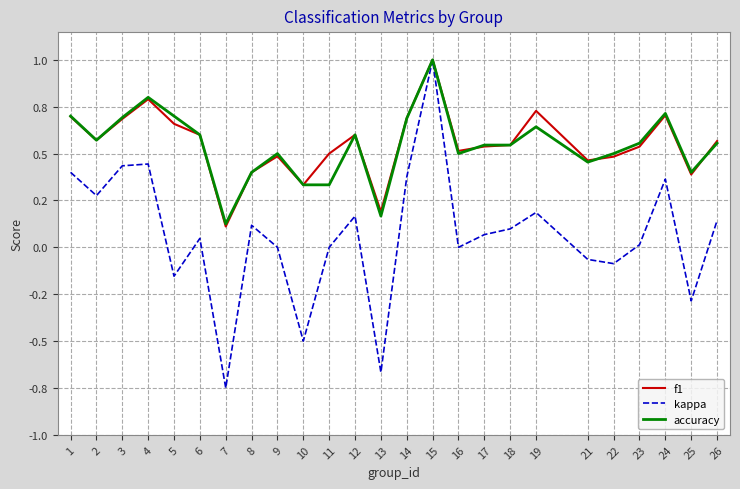

True or false: f1 and accuracy intersect in this chart.

True